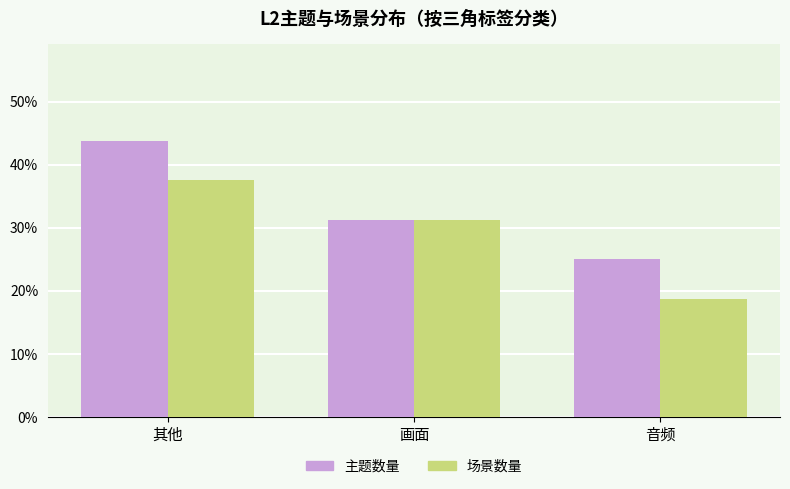

Is the value of 场景数量 at 画面 greater than the value of 主题数量 at 音频?

Yes